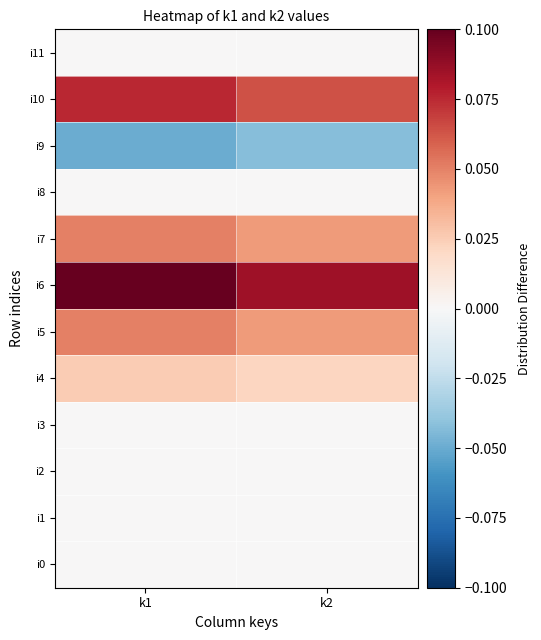

What is the total value across all series at k2?

0.2